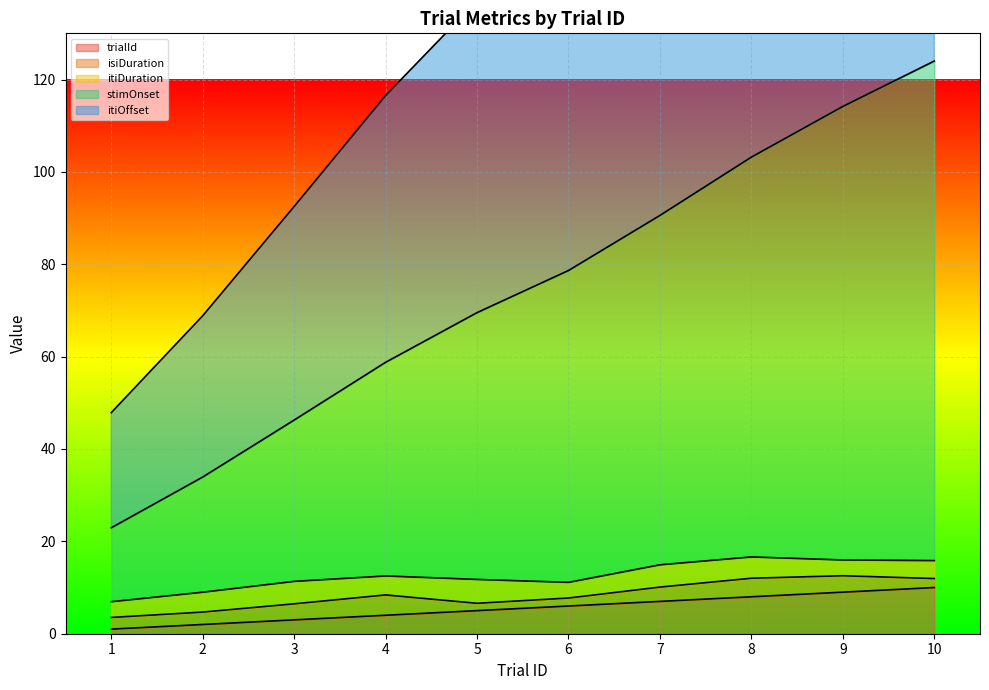

What is the difference between the maximum and minimum values in the itiOffset series?

193.1